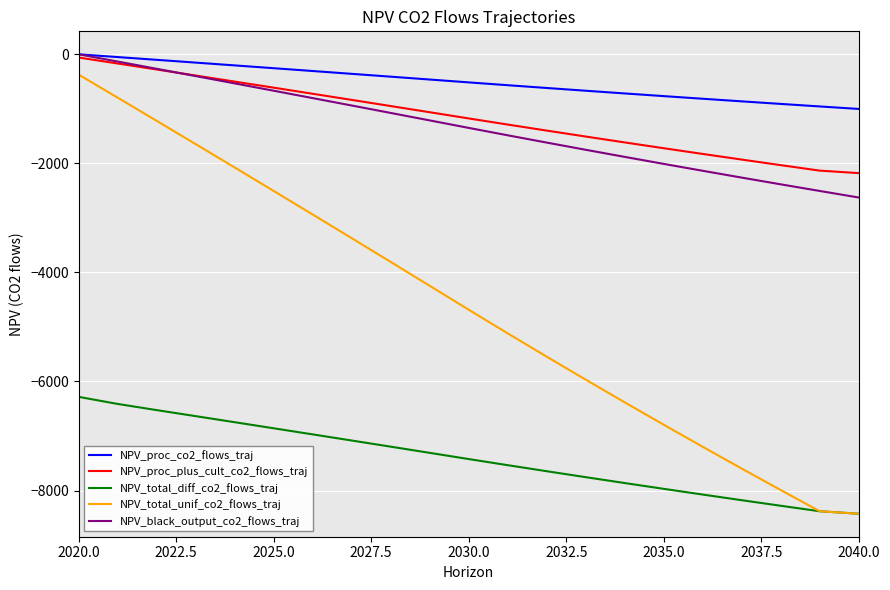

What is the smallest value displayed?

-8425.5